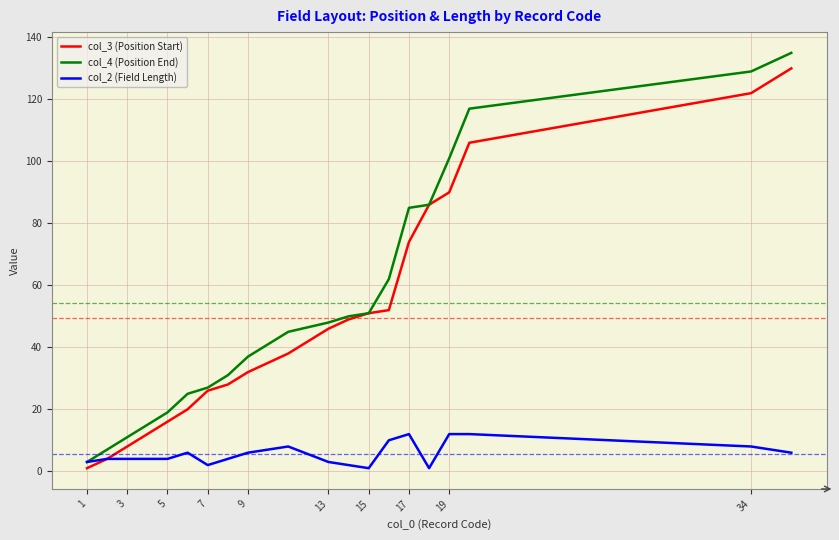

What is the greatest value displayed?

135